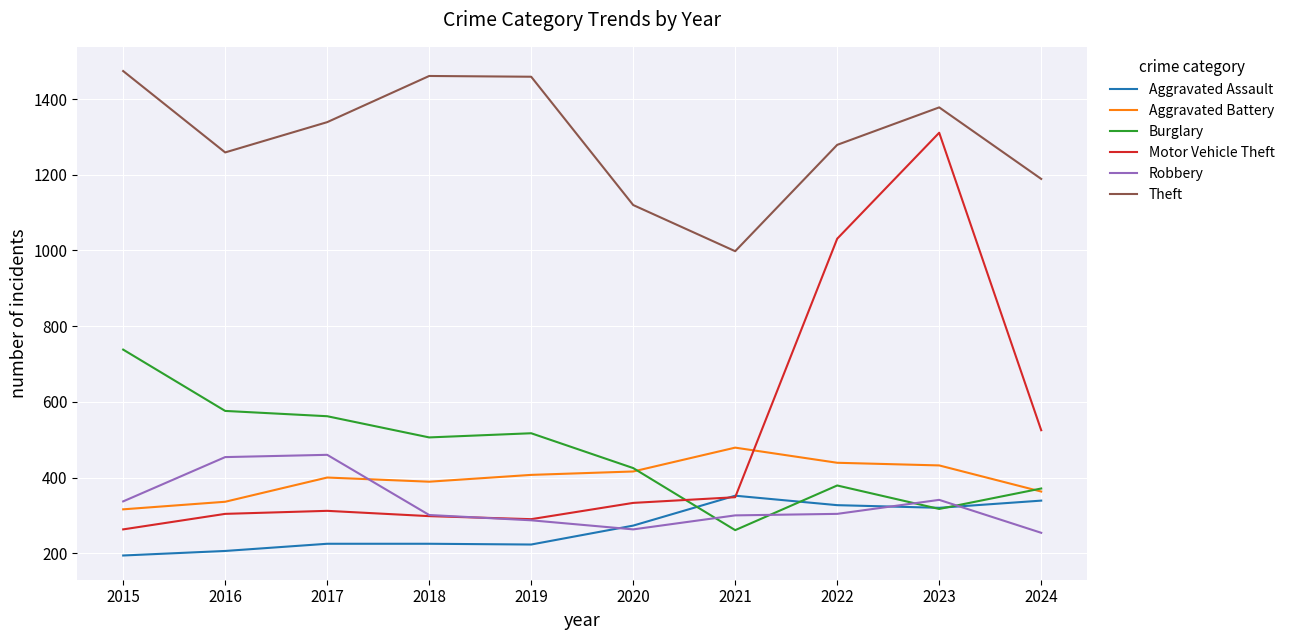

Is it true that Theft equals 998 at 2021?

True